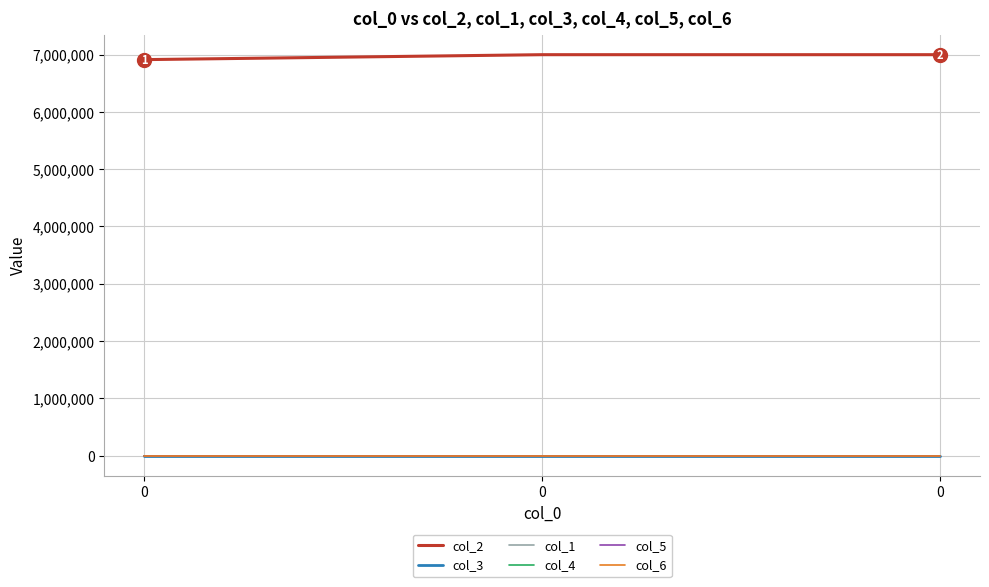

At how many categories does at least one series exceed 2597671?

3